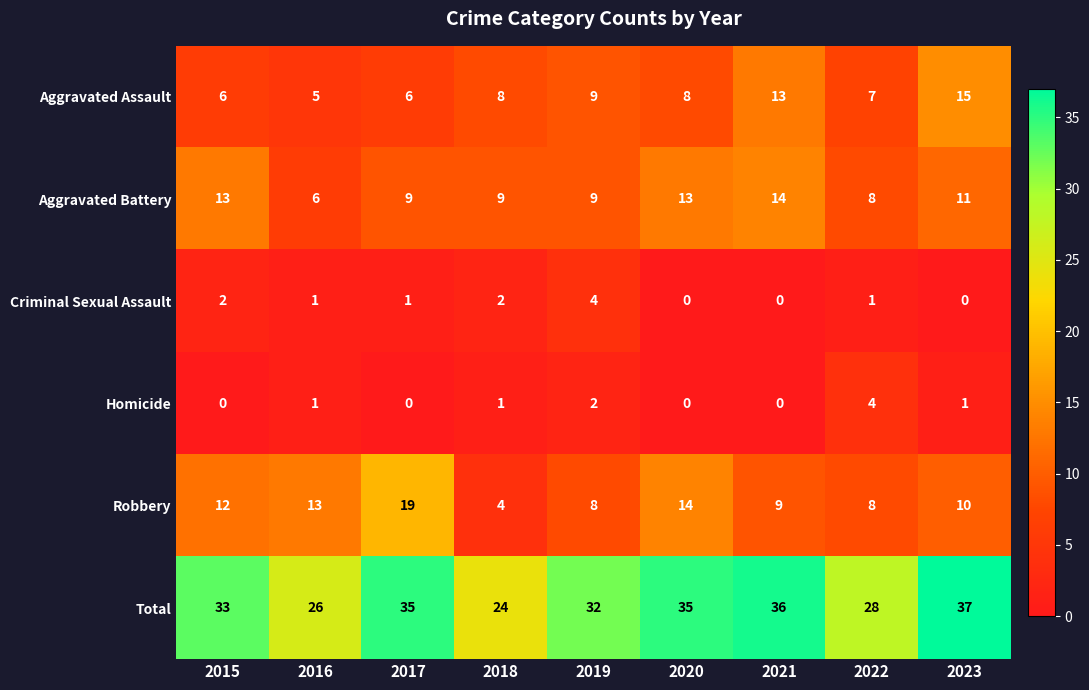

How many Criminal Sexual Assault values are between 0 and 2?

8